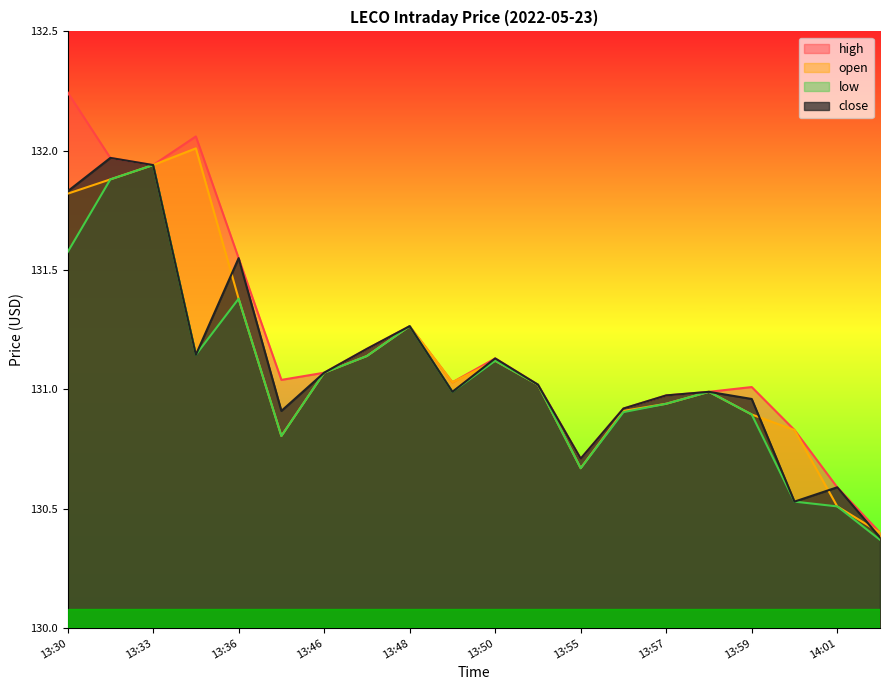

At 13:57, list the series in order from smallest to largest.

open, low, high, close